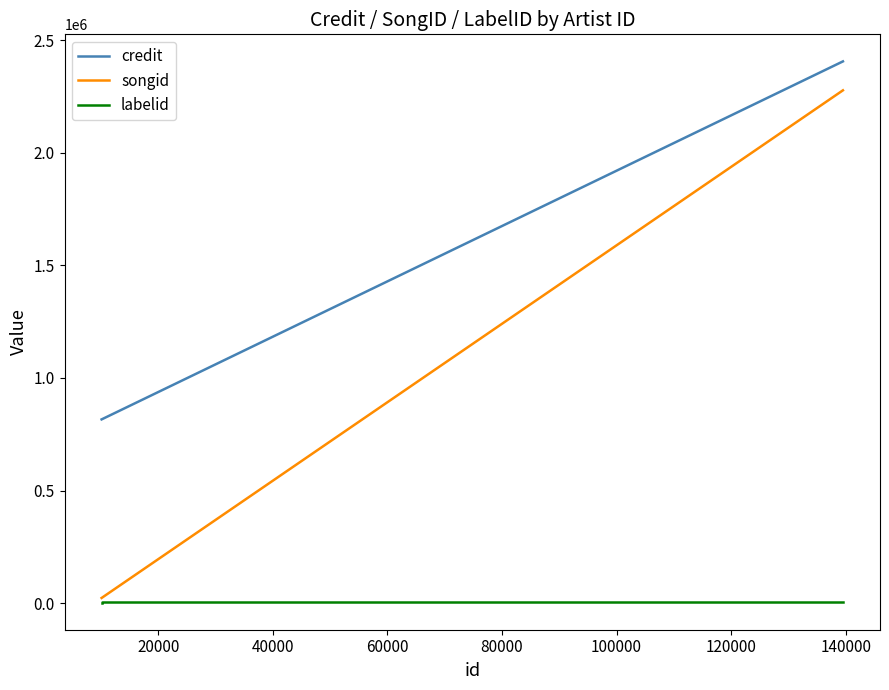

How many distinct data groups are displayed?

3